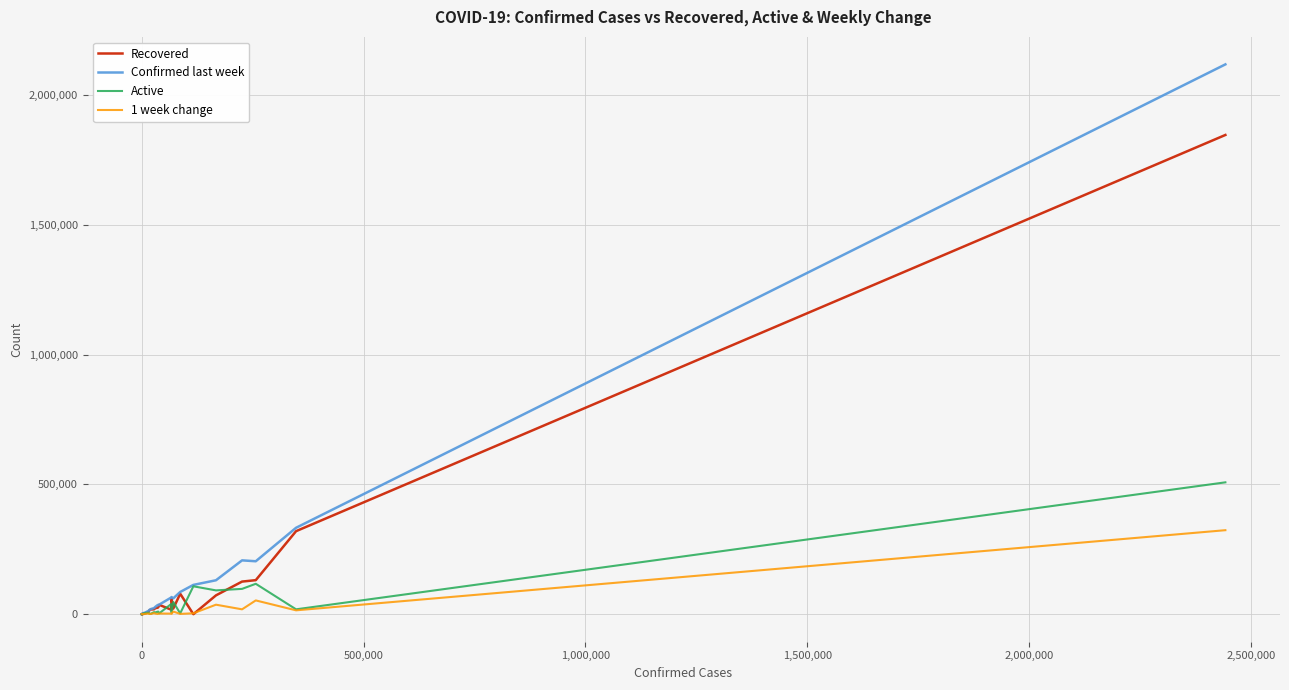

How many series are shown in this chart?

4